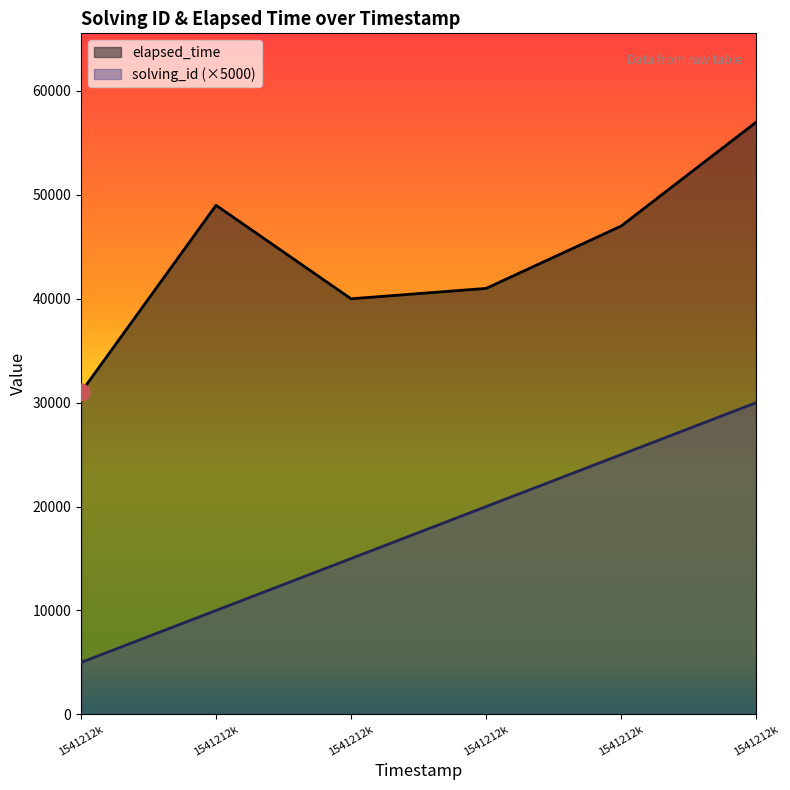

At which label is solving_id closest to 17500?

1541212k